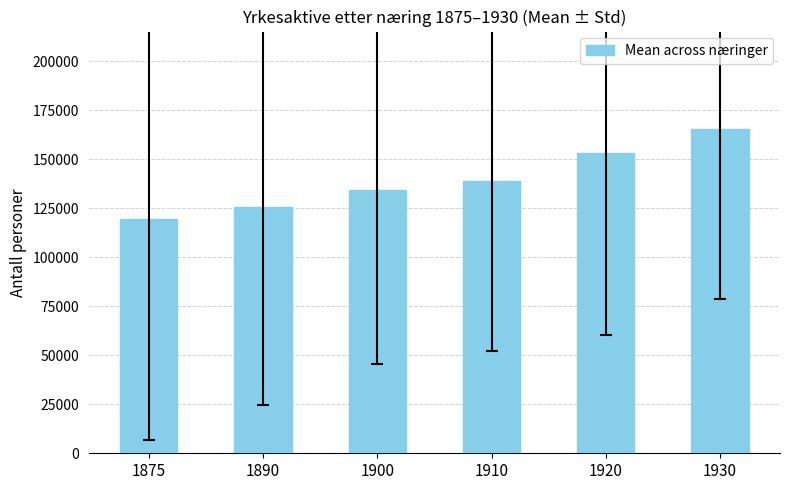

Which label corresponds to the largest value in the chart?

1930